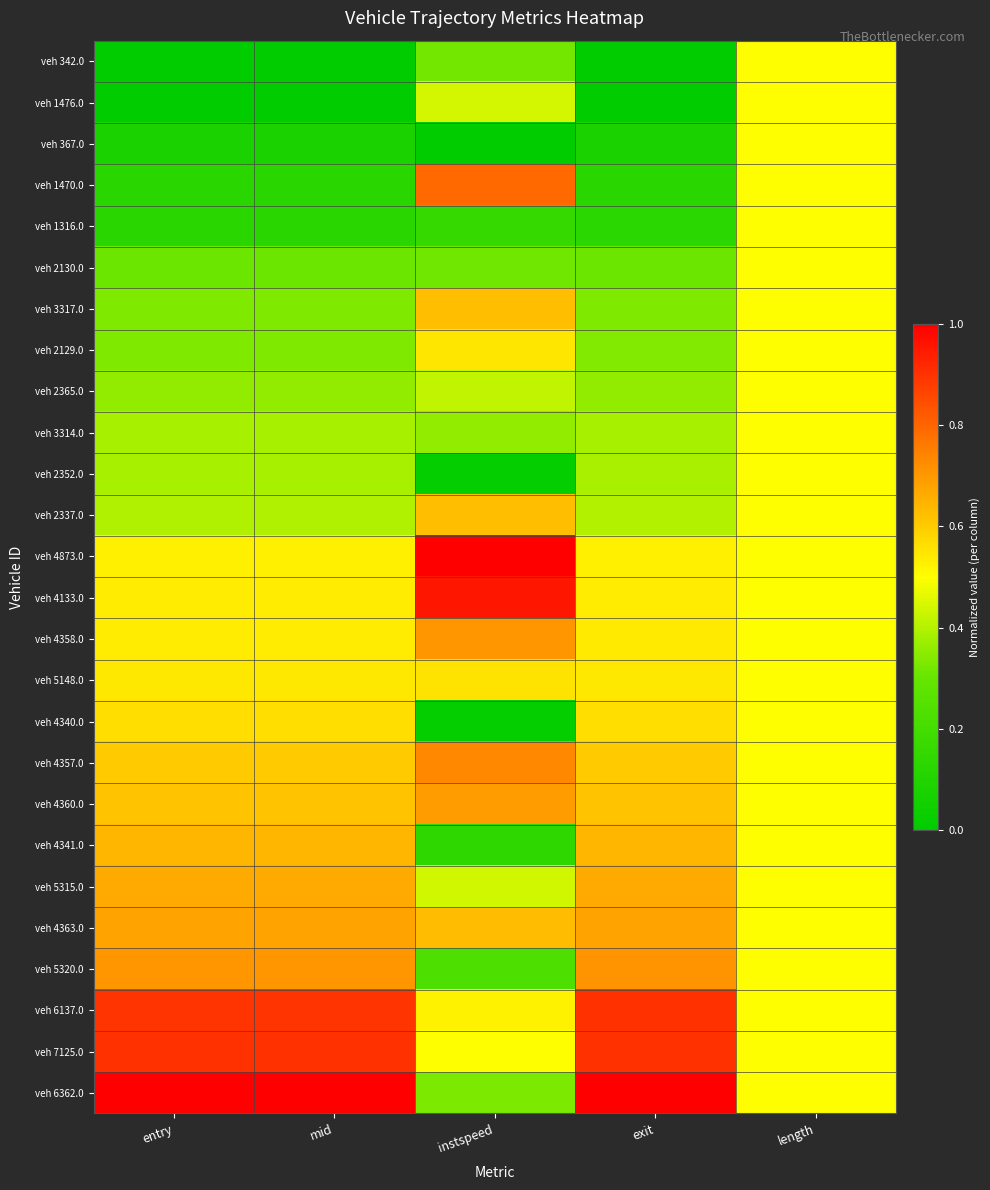

Which series has the largest range (max minus min)?

veh 6362.0